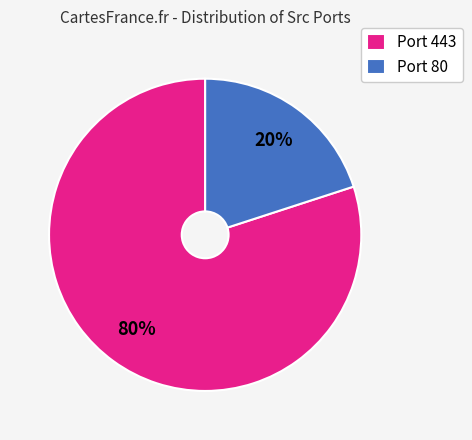

How many slices are in this pie chart?

2